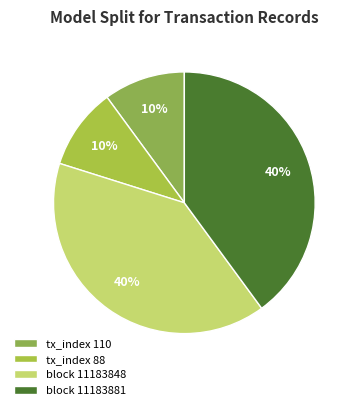

How many slices are in this pie chart?

4